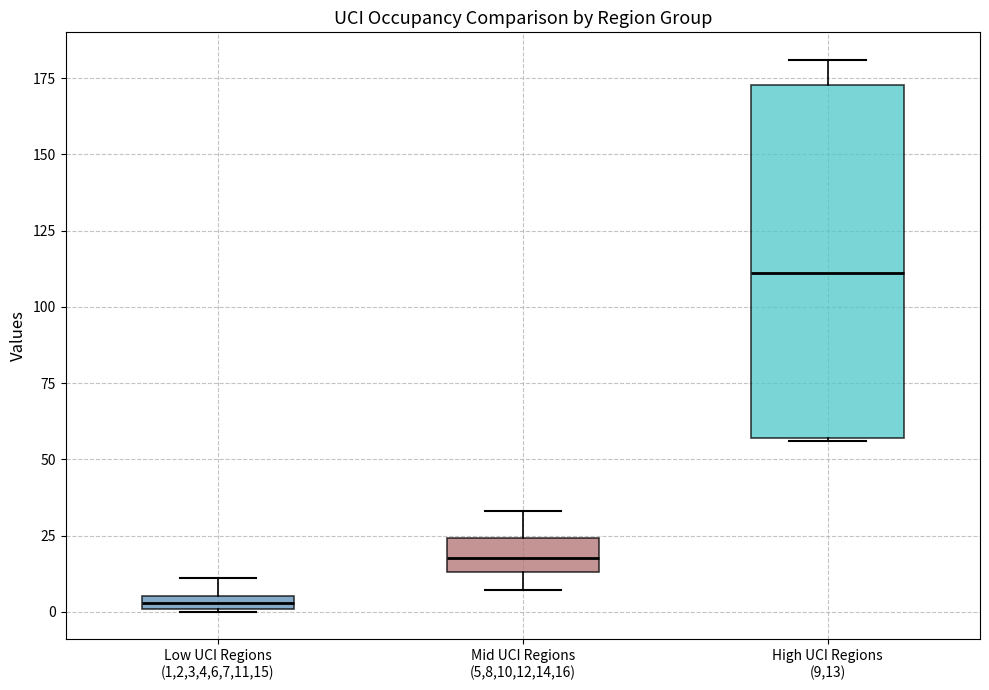

Which box has the highest median line?

High UCI Regions (9,13)